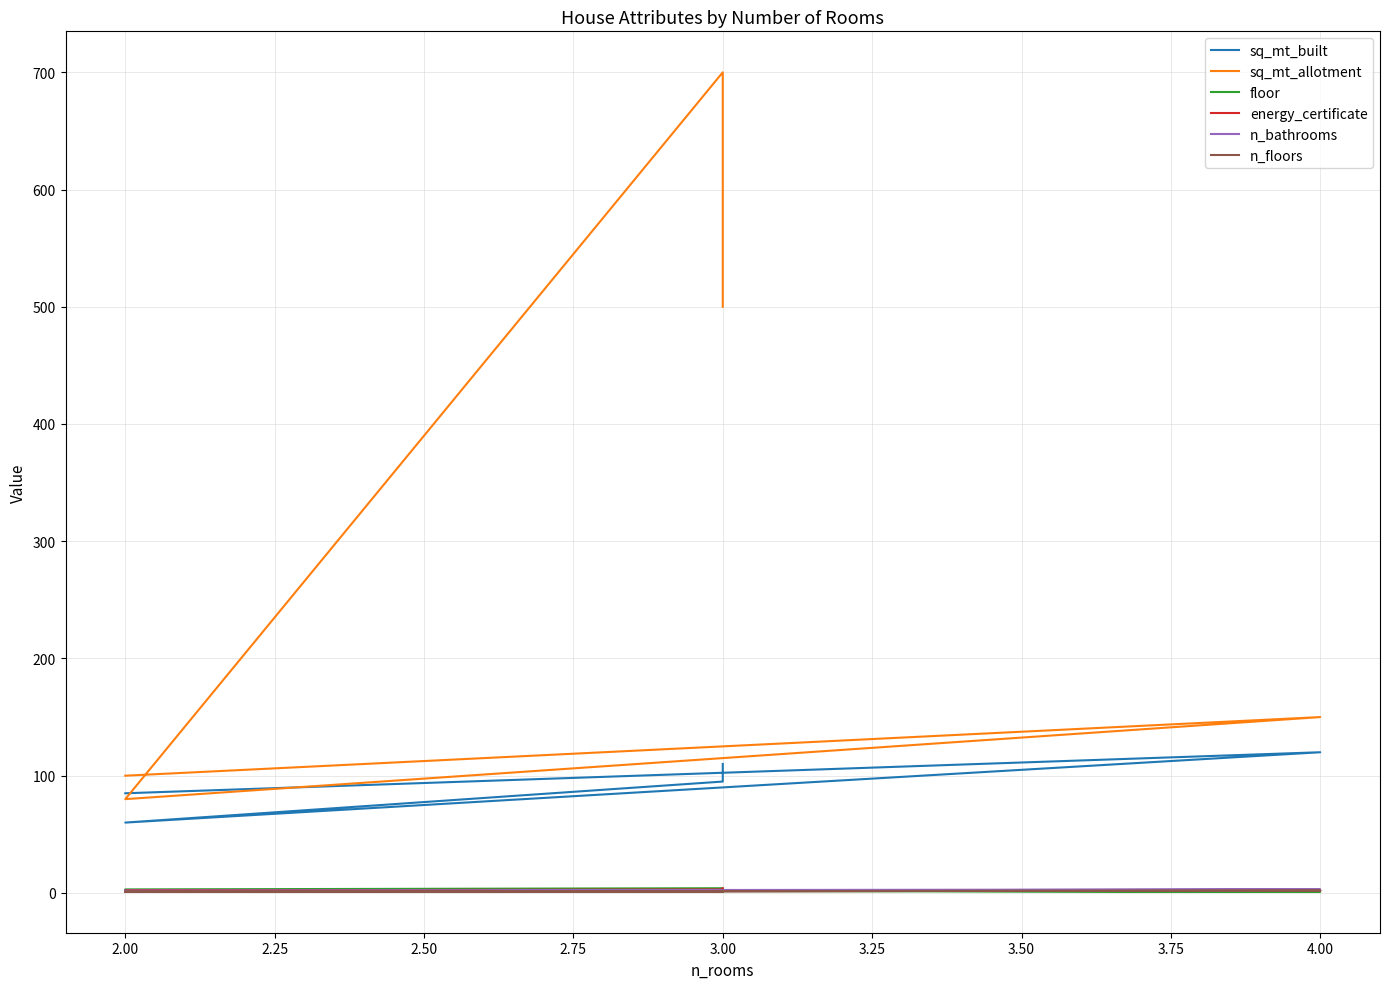

What is the difference between the maximum and second lowest values in the sq_mt_allotment series?

600